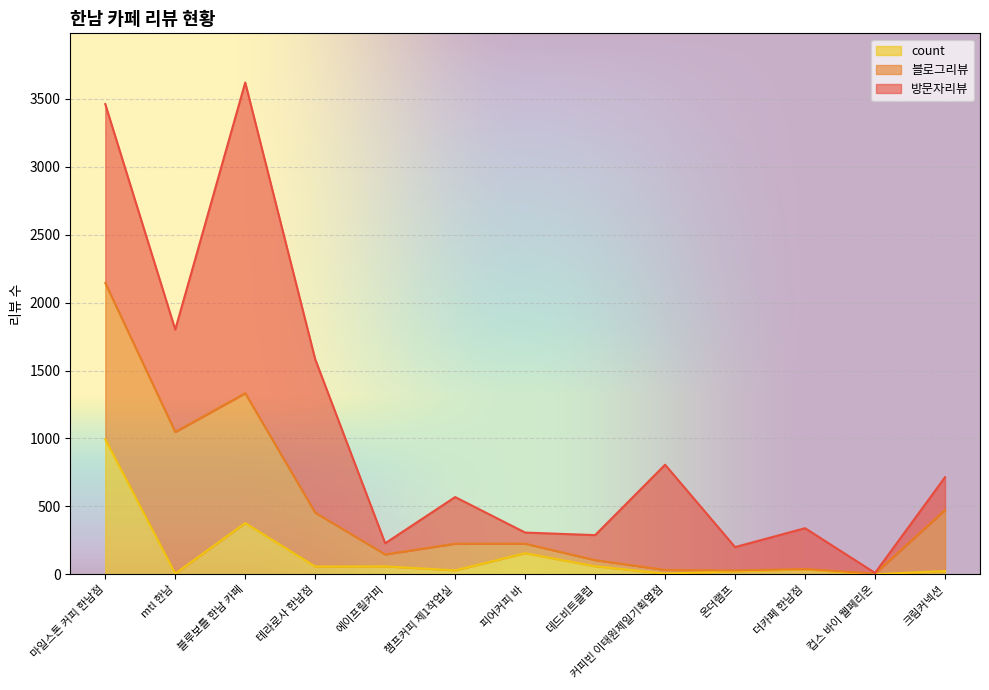

Rank the series by their average value, from highest to lowest.

방문자리뷰, 블로그리뷰, count